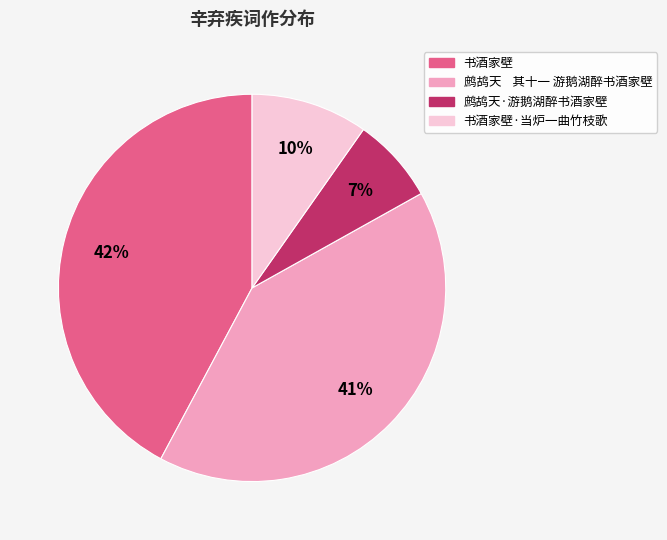

Is there any slice that represents more than half of the pie?

No